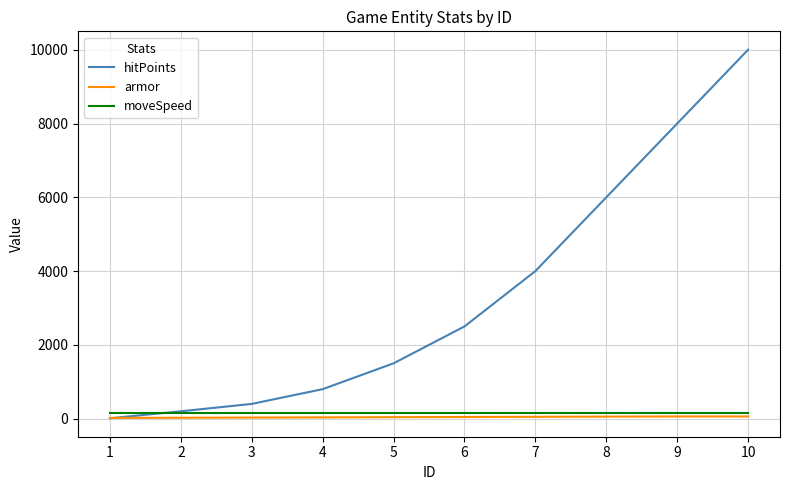

How many values in the armor series are below 45?

5